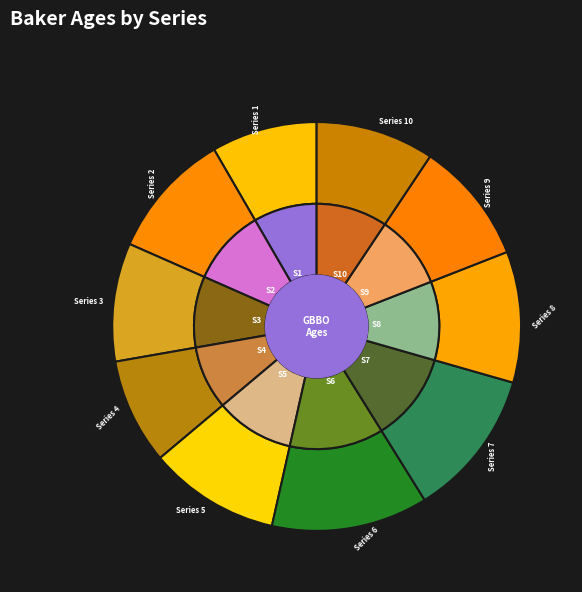

The 7 slice represents 19% of the pie. True or false?

False